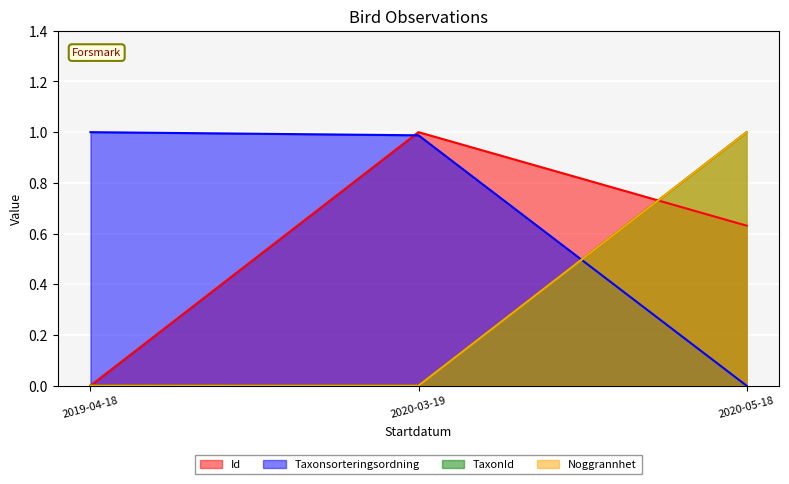

Reading left to right, list all the values displayed in this chart.

Id: 2019-04-18=0.0	2020-03-19=1.0	2020-05-18=0.6
Taxonsorteringsordning: 2019-04-18=1.0	2020-03-19=1.0	2020-05-18=0.0
TaxonId: 2019-04-18=0.0	2020-03-19=0.0	2020-05-18=1.0
Noggrannhet: 2019-04-18=0.0	2020-03-19=0.0	2020-05-18=1.0